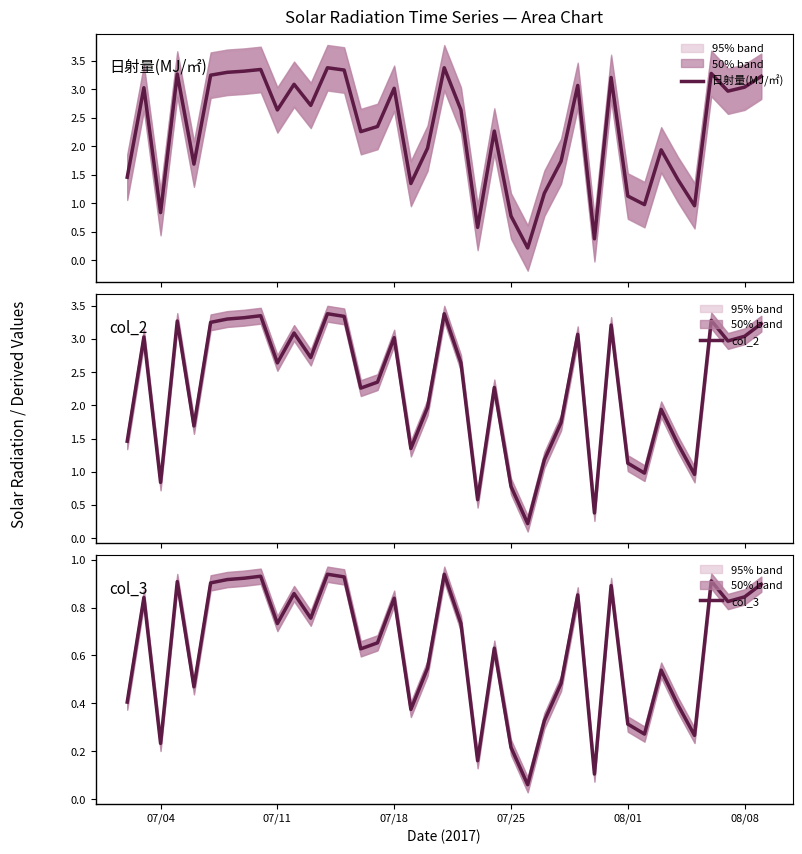

In 日射量(MJ/㎡), how many points are higher than both neighbors (excluding endpoints)?

12